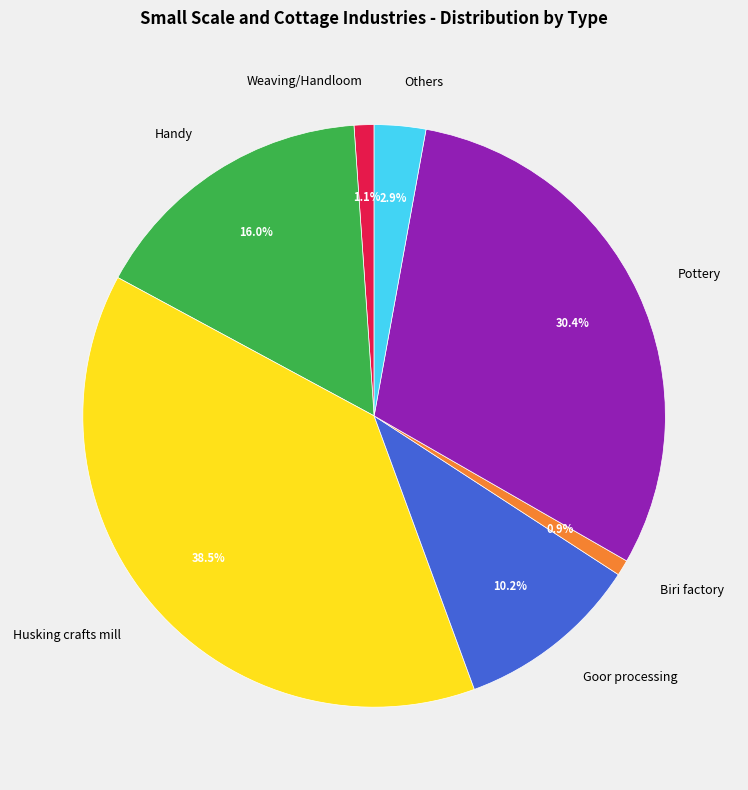

What is the ratio of the value at Handy to the value at Goor processing?

1.6